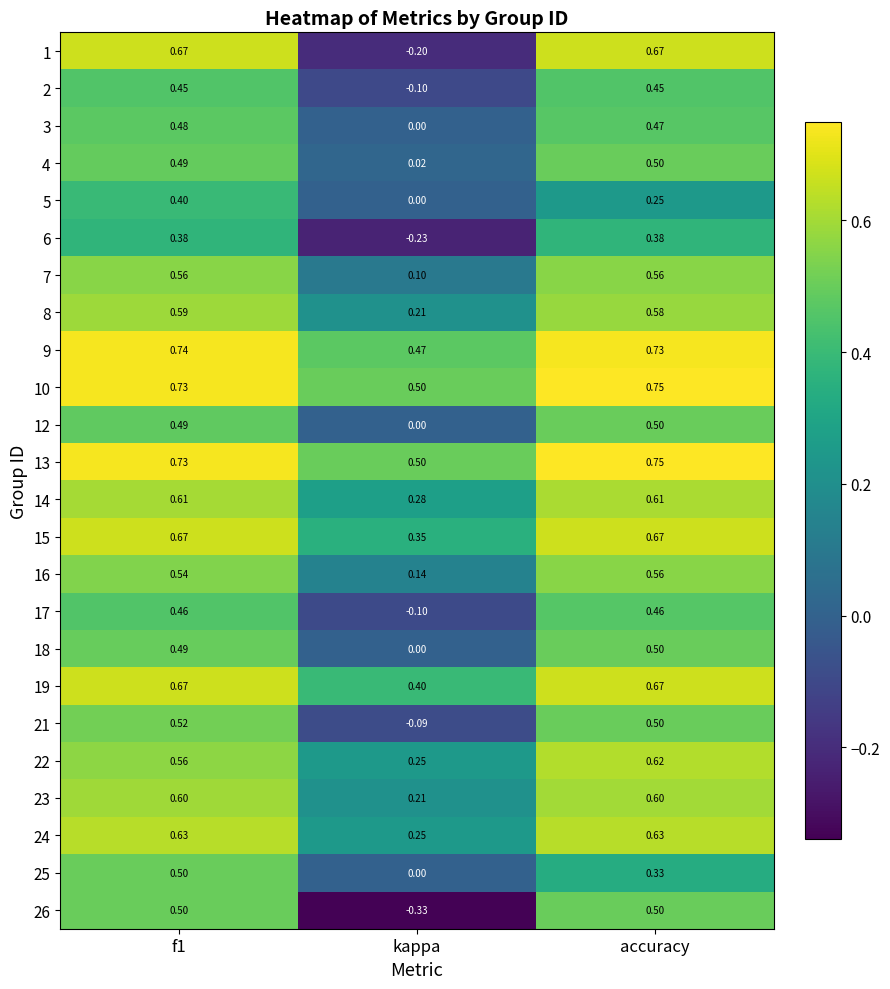

At how many categories does at least one series exceed 0?

3